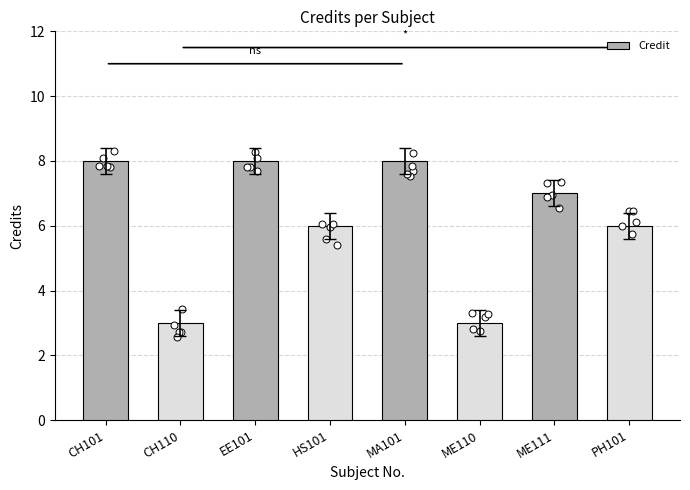

What is the ratio of the value at CH101 to the value at ME111?

1.1